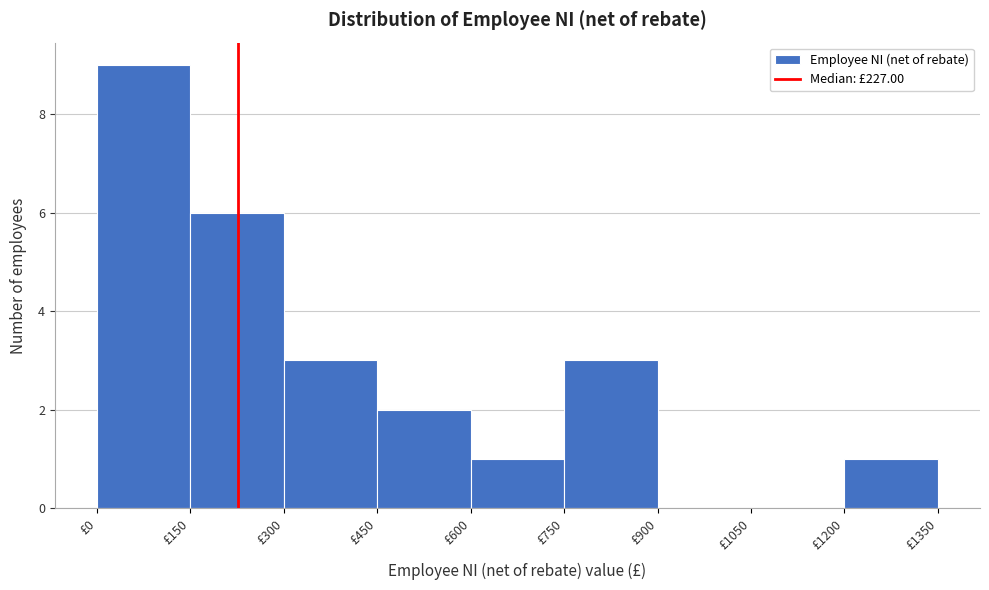

Reading left to right, list every bar in this chart as the range it spans on the x-axis followed by its height. Neither the bar edges nor the heights are printed on the chart, so give them approximately, as read against the axes.

0 to 150: 9
150 to 300: 6
300 to 450: 3
450 to 600: 2
600 to 750: 1
750 to 900: 3
900 to 1050: 0
1050 to 1200: 0
1200 to 1350: 1